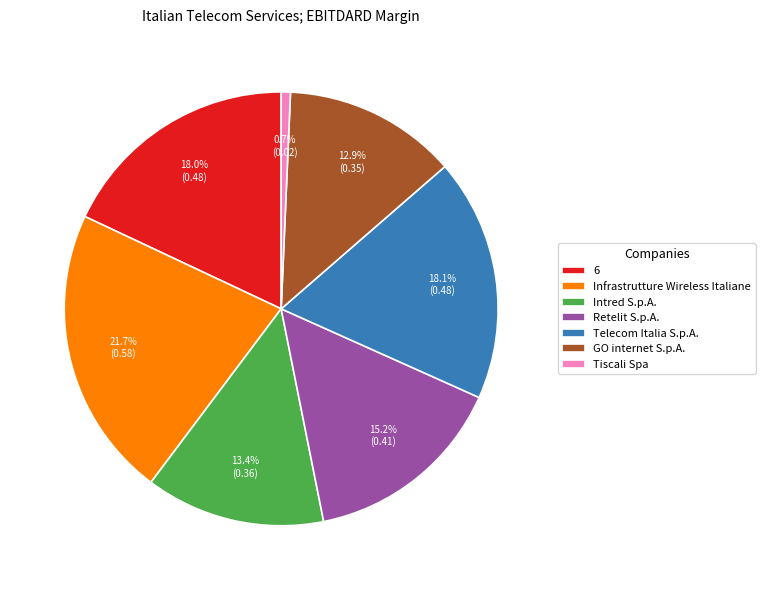

Is there any slice that represents more than half of the pie?

No